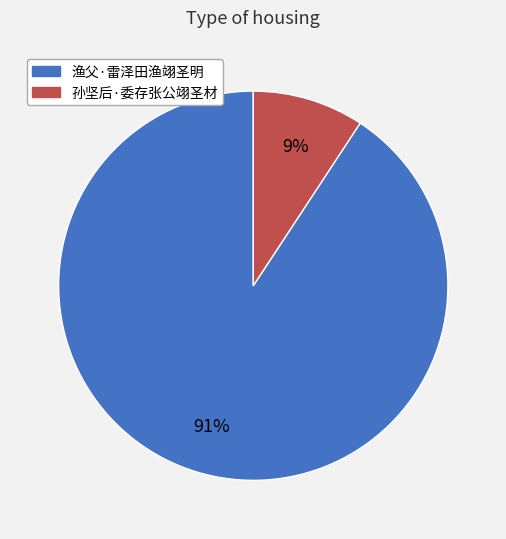

Which has a higher value, 渔父·雷泽田渔翊圣明 or 孙坚后·委存张公翊圣材?

渔父·雷泽田渔翊圣明